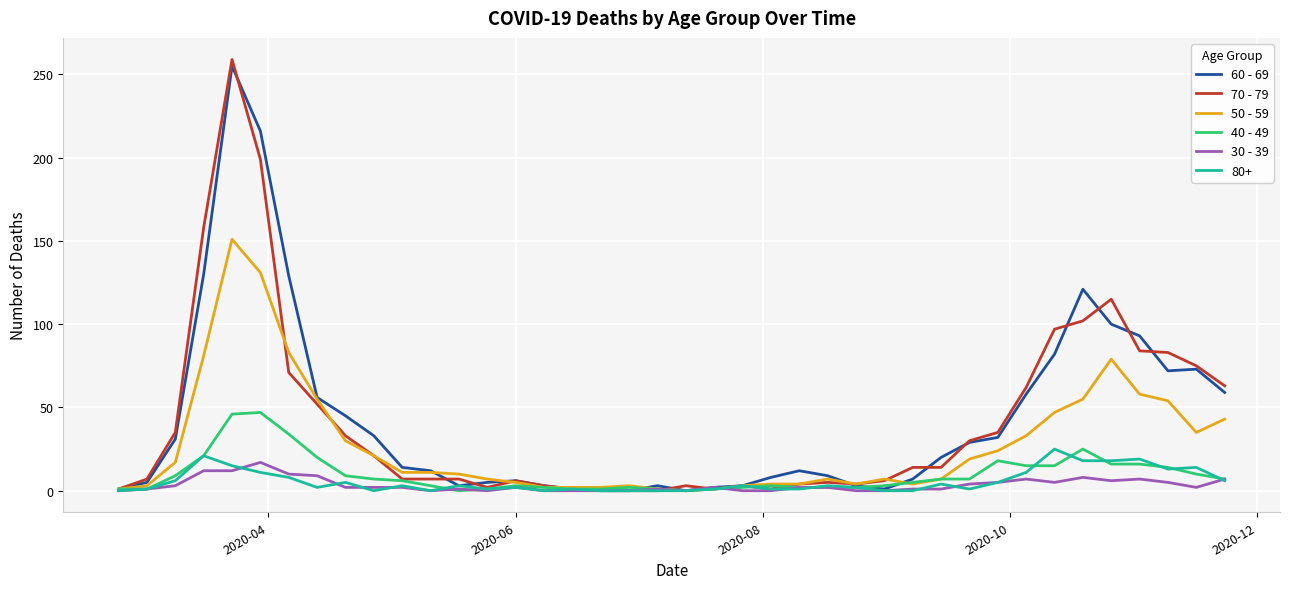

How many lines are shown in the chart?

6